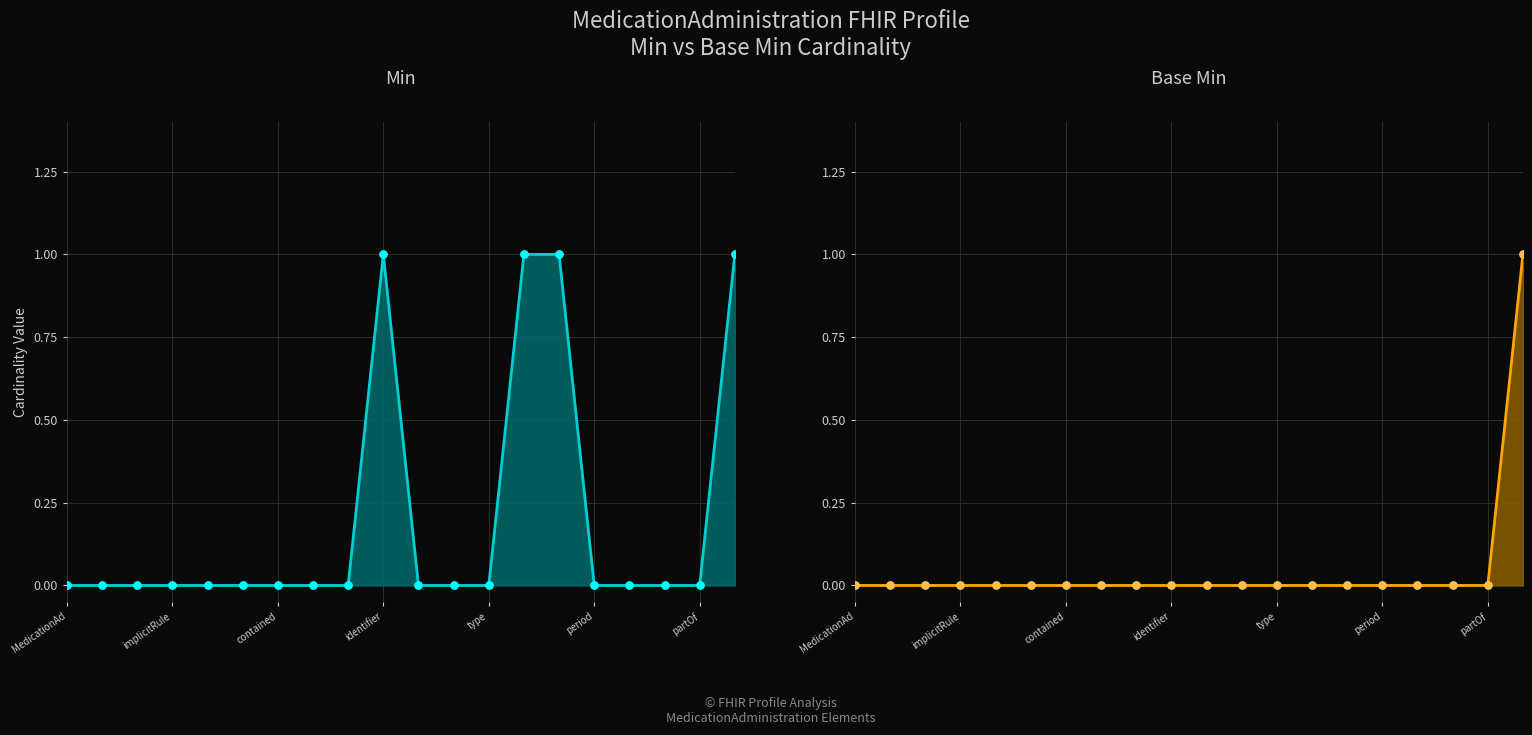

At which category is the sum across all series the highest?

19